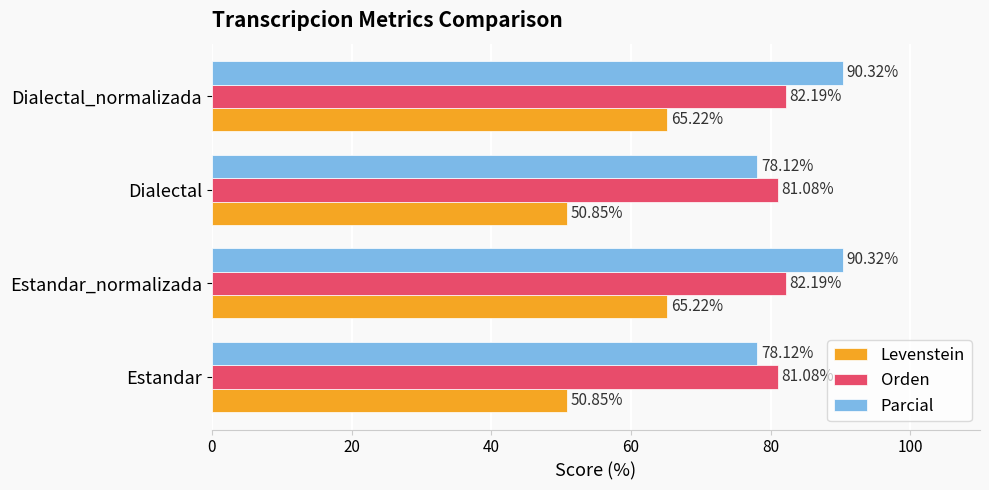

List the series in order of their peak value, lowest first.

Levenstein, Orden, Parcial